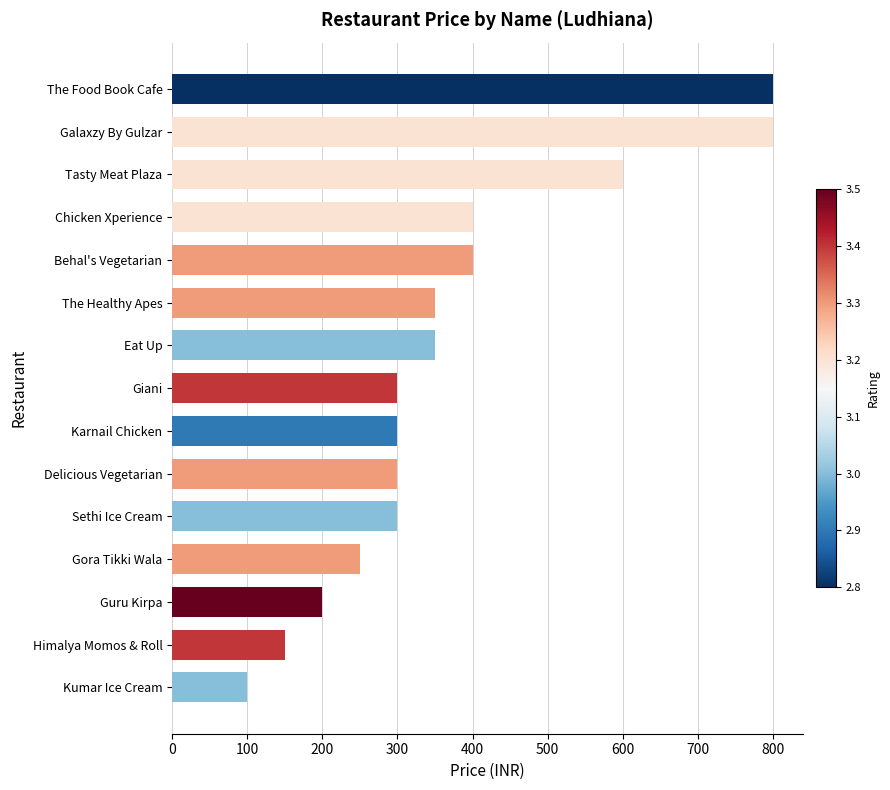

Is it true that the value at Guru Kirpa is 200?

True